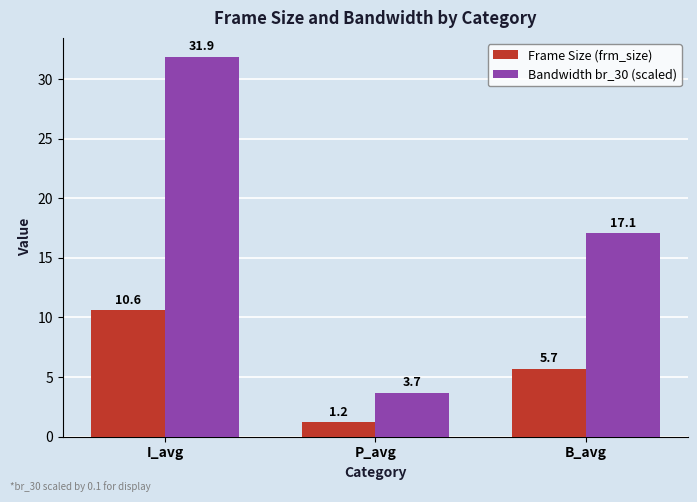

What is the difference between the Frame Size (frm_size) values at P_avg and I_avg?

9.4